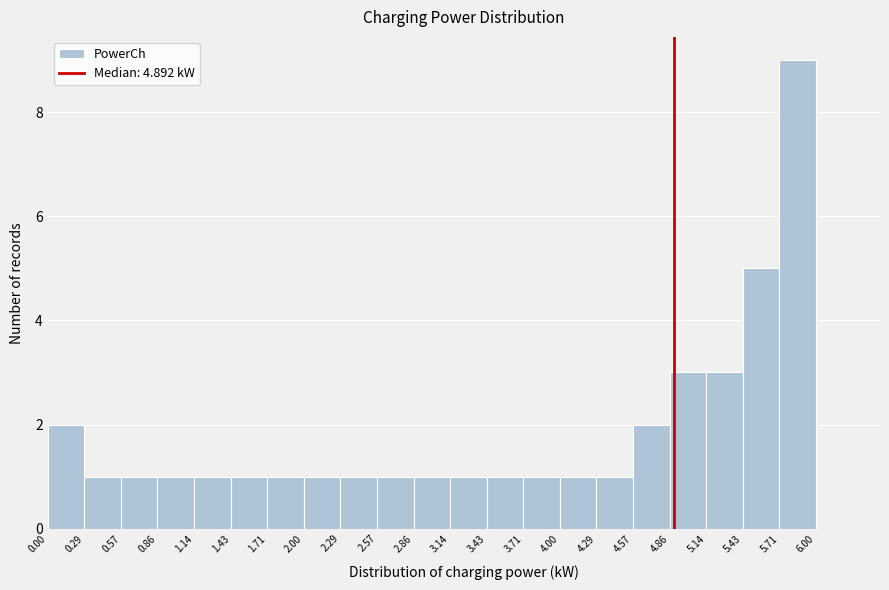

Reading left to right, list every bar in this chart as the range it spans on the x-axis followed by its height. The values are not printed on the chart, so give them approximately, as read against the axis.

0.00 to 0.29: 2
0.29 to 0.57: 1
0.57 to 0.86: 1
0.86 to 1.14: 1
1.14 to 1.43: 1
1.43 to 1.71: 1
1.71 to 2.00: 1
2.00 to 2.29: 1
2.29 to 2.57: 1
2.57 to 2.86: 1
2.86 to 3.14: 1
3.14 to 3.43: 1
3.43 to 3.71: 1
3.71 to 4.00: 1
4.00 to 4.29: 1
4.29 to 4.57: 1
4.57 to 4.86: 2
4.86 to 5.14: 3
5.14 to 5.43: 3
5.43 to 5.71: 5
5.71 to 6.00: 9